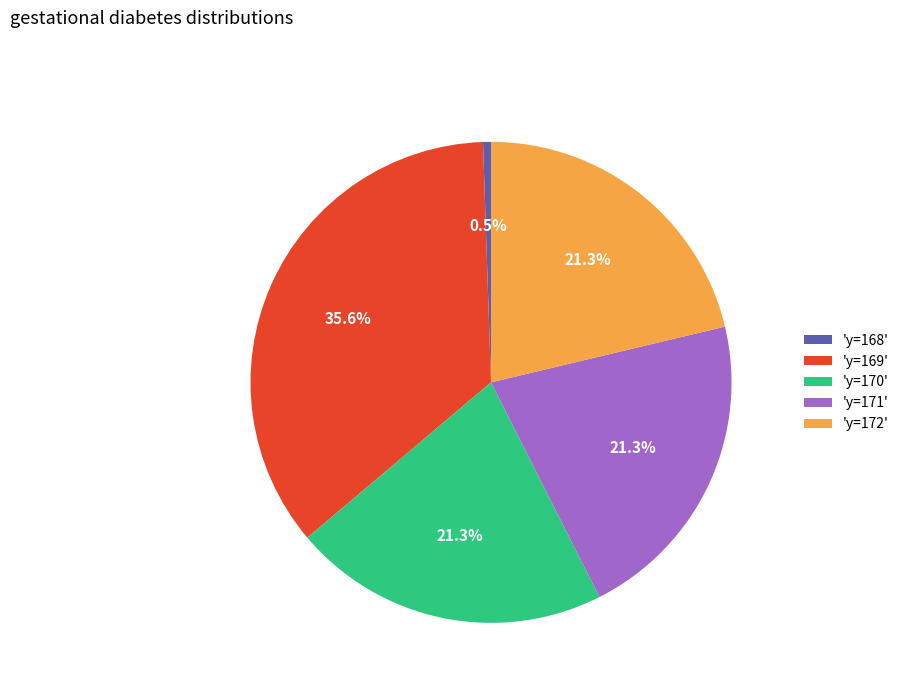

Between 'y=168' and 'y=171', which is larger?

'y=171'